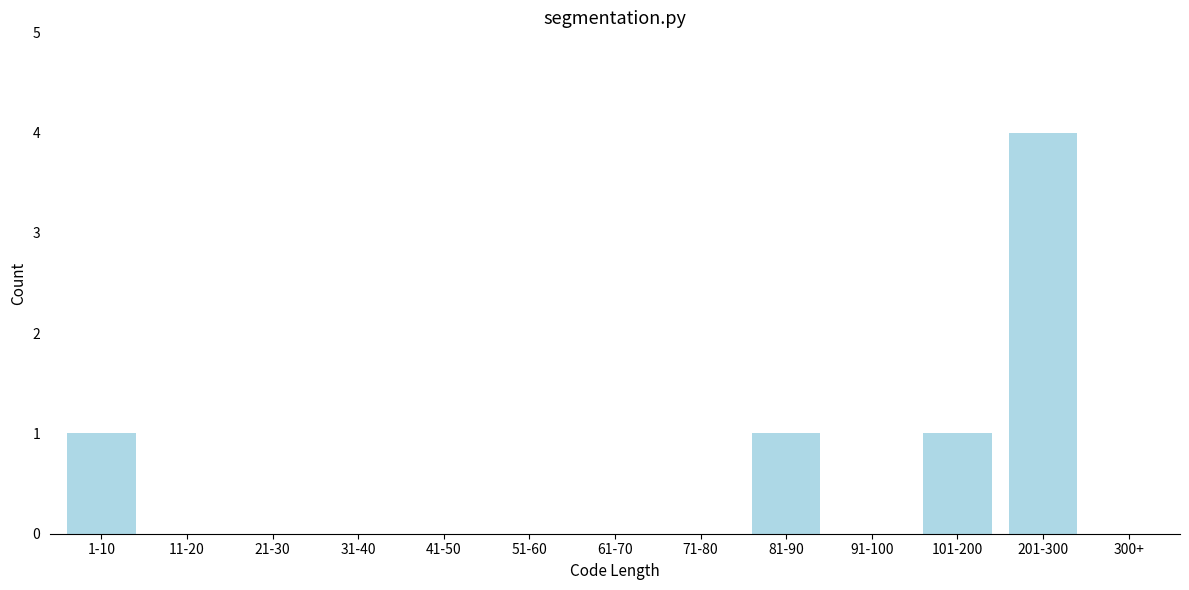

Reading left to right, transcribe all the data shown in this chart.

1-10=1	11-20=0	21-30=0	31-40=0	41-50=0	51-60=0	61-70=0	71-80=0	81-90=1	91-100=0	101-200=1	201-300=4	300+=0